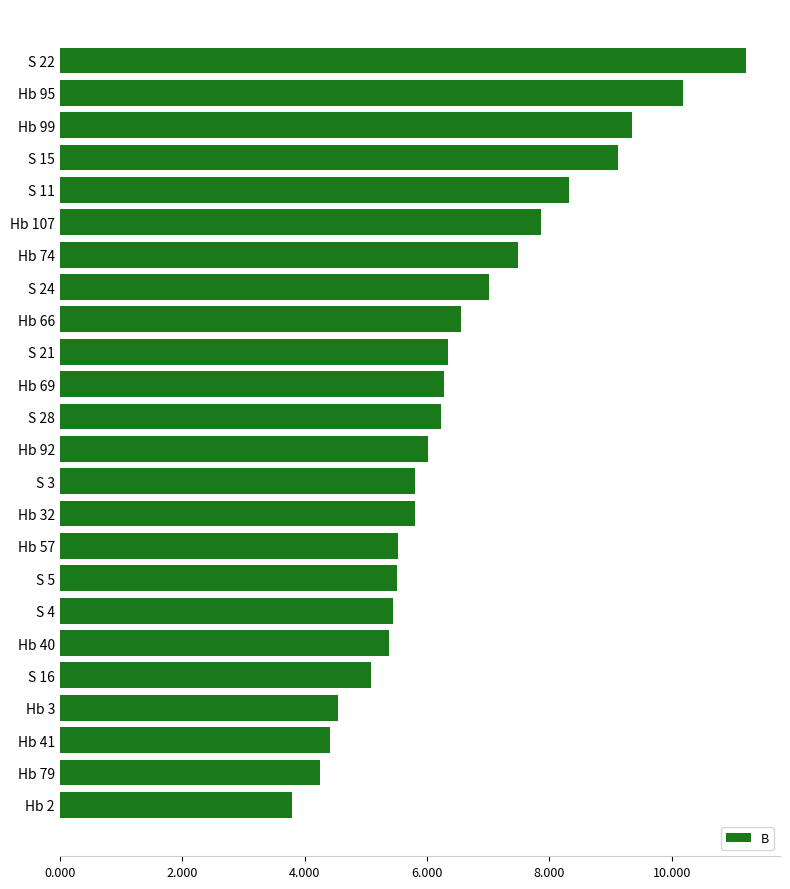

Approximately how many times larger is the value at Hb 57 compared to S 22?

0.5